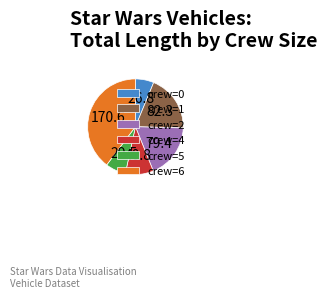

Does any single category account for the majority?

No